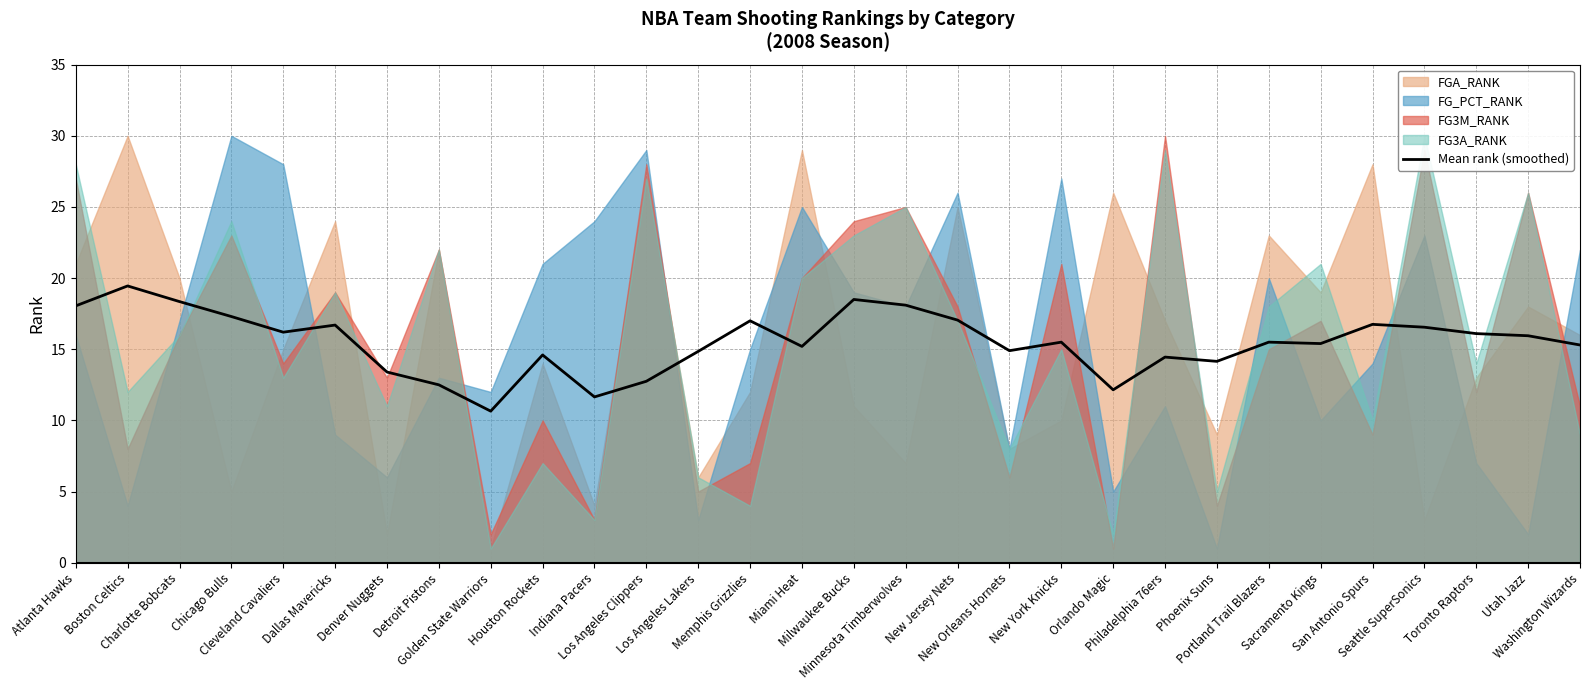

Reading left to right, list all the values displayed in this chart.

Atlanta Hawks=18.1	Boston Celtics=19.4	Charlotte Bobcats=18.4	Chicago Bulls=17.3	Cleveland Cavaliers=16.2	Dallas Mavericks=16.7	Denver Nuggets=13.4	Detroit Pistons=12.5	Golden State Warriors=10.7	Houston Rockets=14.6	Indiana Pacers=11.7	Los Angeles Clippers=12.8	Los Angeles Lakers=14.8	Memphis Grizzlies=17.0	Miami Heat=15.2	Milwaukee Bucks=18.5	Minnesota Timberwolves=18.1	New Jersey Nets=17.1	New Orleans Hornets=14.9	New York Knicks=15.5	Orlando Magic=12.2	Philadelphia 76ers=14.4	Phoenix Suns=14.2	Portland Trail Blazers=15.5	Sacramento Kings=15.4	San Antonio Spurs=16.8	Seattle SuperSonics=16.6	Toronto Raptors=16.1	Utah Jazz=15.9	Washington Wizards=15.3